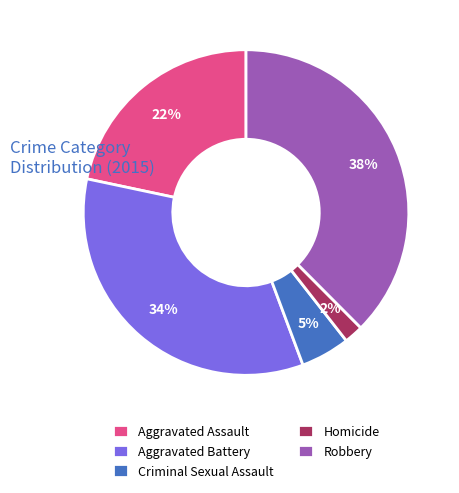

Count the number of slices in the pie.

5